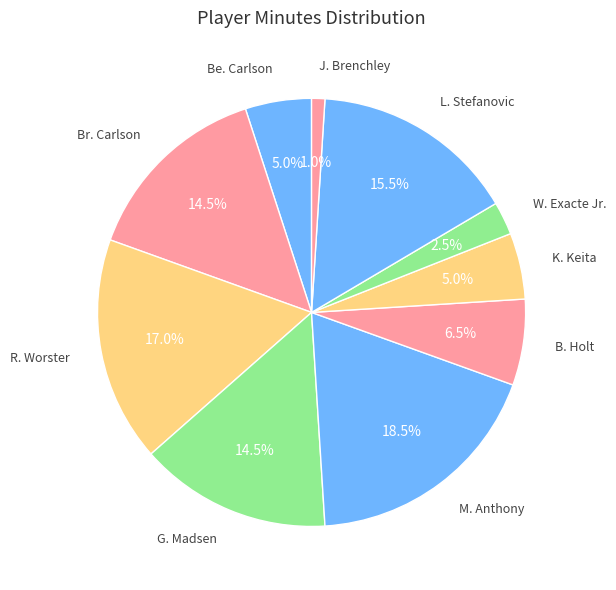

Which category has the biggest portion of the pie?

M. Anthony